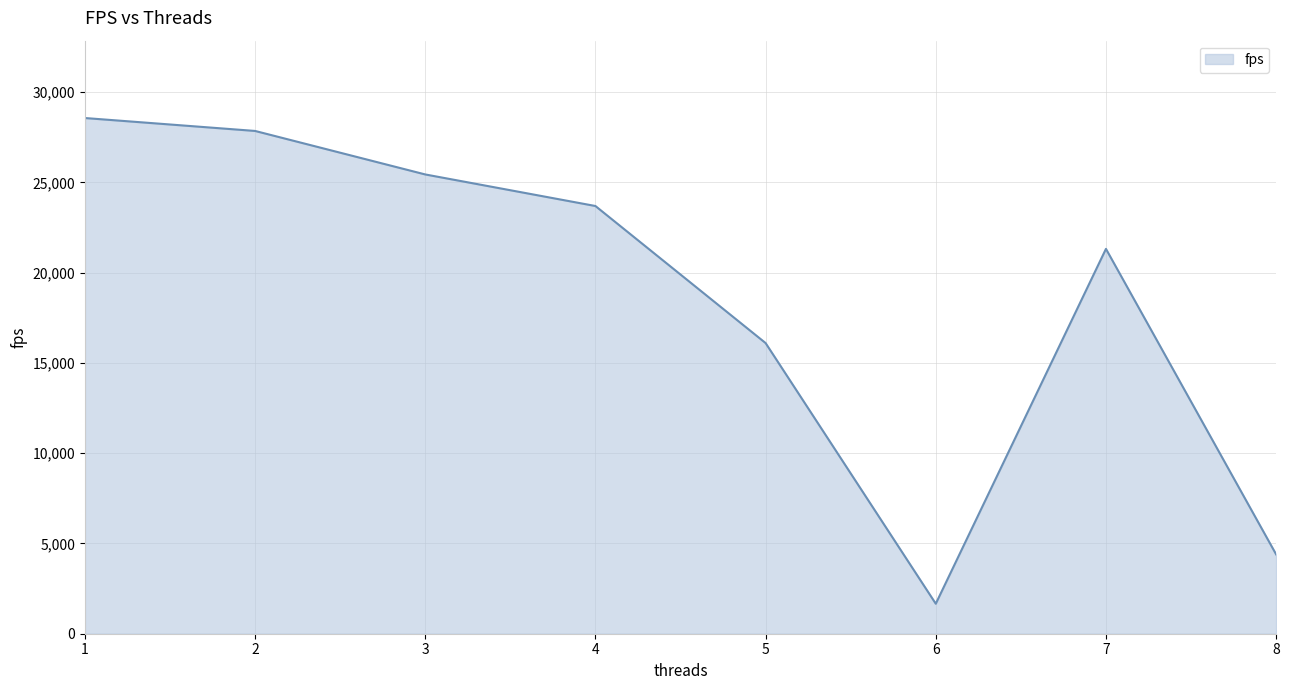

The chart shows a value of 44384.4 at 1. True or false?

False